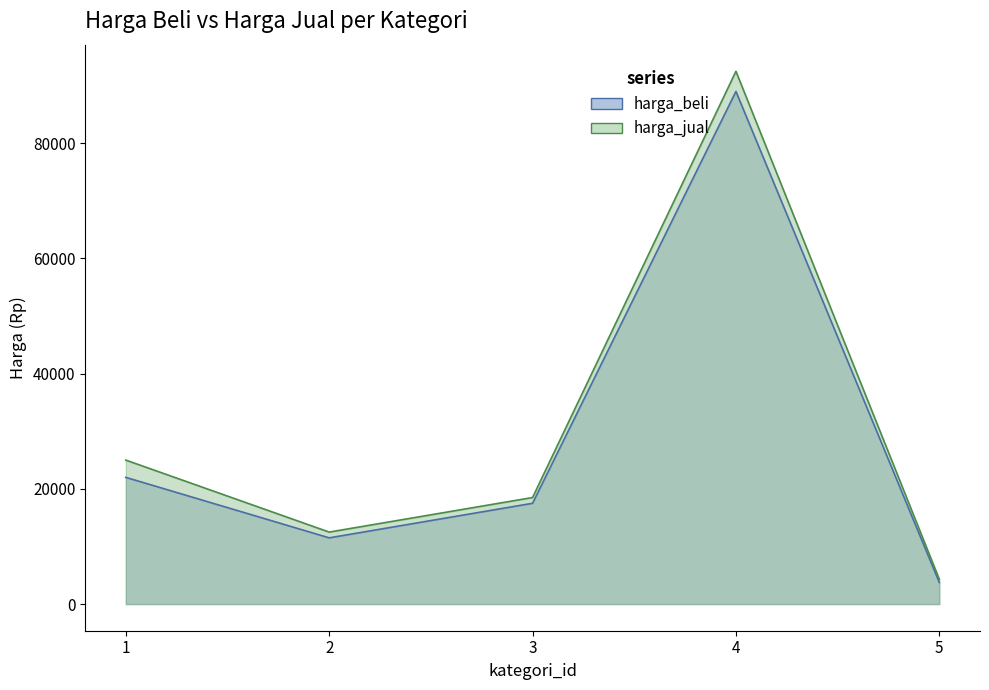

True or false: harga_beli and harga_jual intersect in this chart.

False